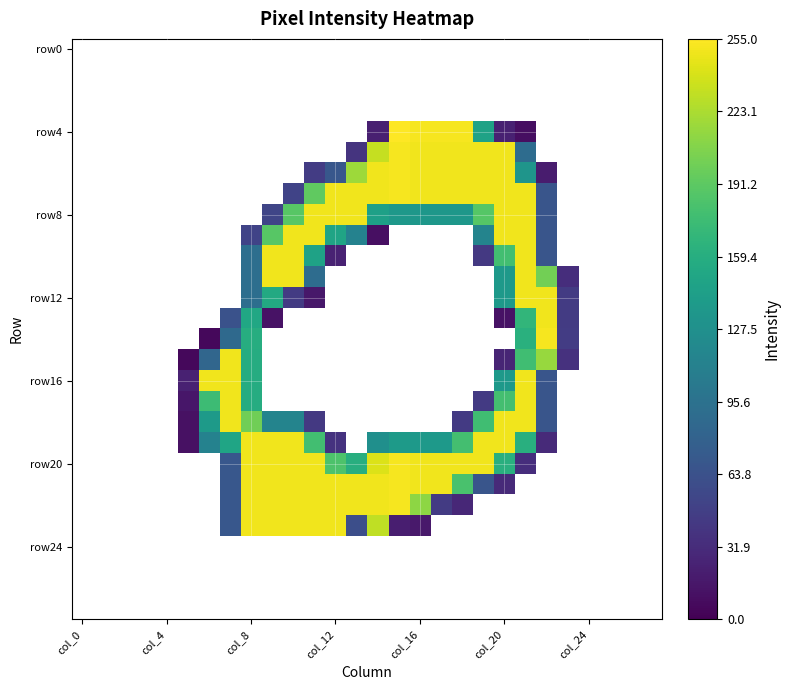

At which category does the chart reach its minimum across all series?

col_0